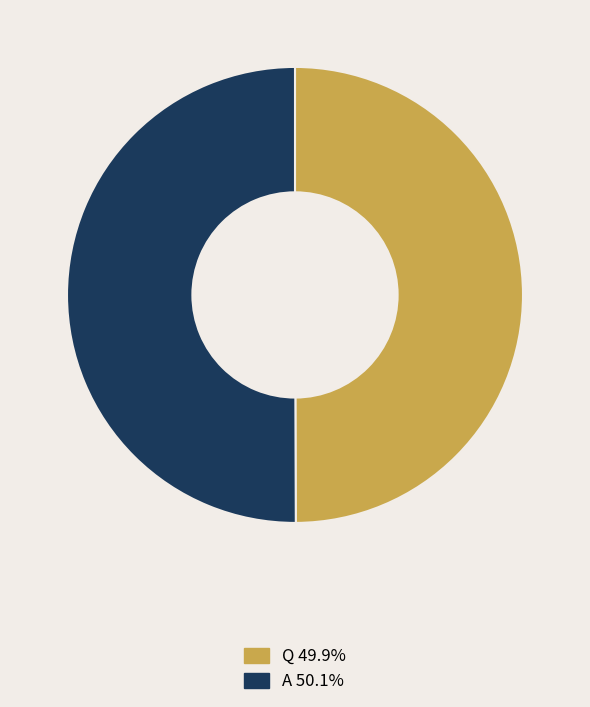

How many slices are in this pie chart?

2